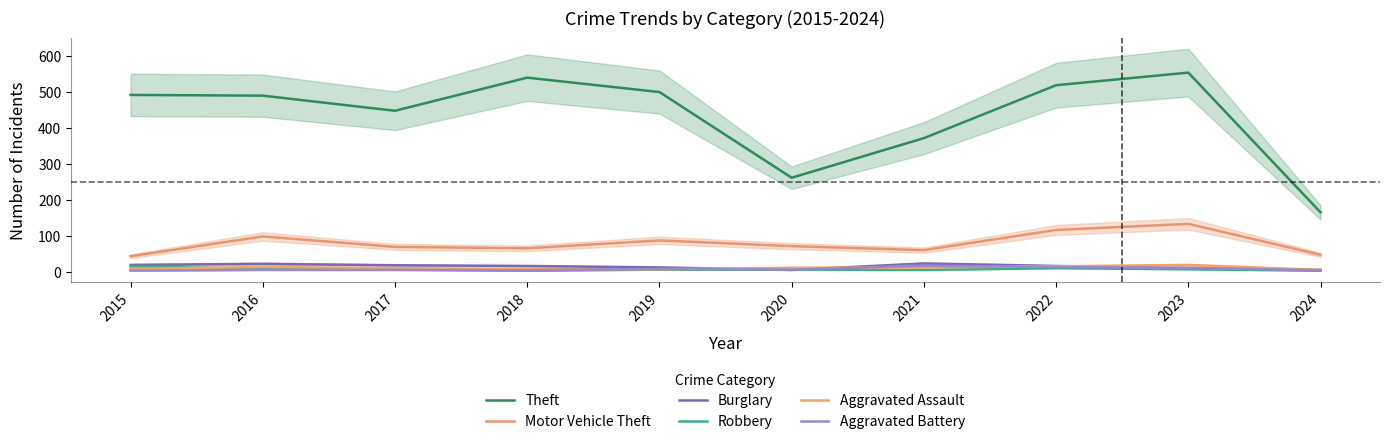

Reading left to right, what are all the values shown in this chart?

Theft: 491	489	447	539	499	261	371	518	553	165
Motor Vehicle Theft: 43	98	69	65	87	71	60	116	133	47
Burglary: 19	22	18	16	12	5	23	16	9	5
Robbery: 15	8	6	3	6	6	5	10	7	3
Aggravated Assault: 8	13	10	7	7	11	12	15	19	5
Aggravated Battery: 3	5	5	4	8	6	17	13	11	4